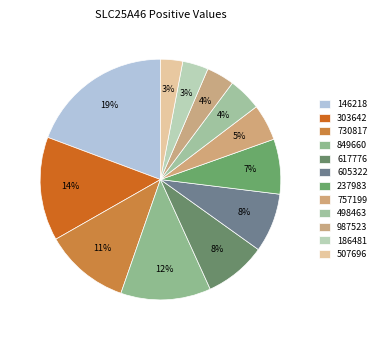

Which category has the smallest portion of the pie?

507696